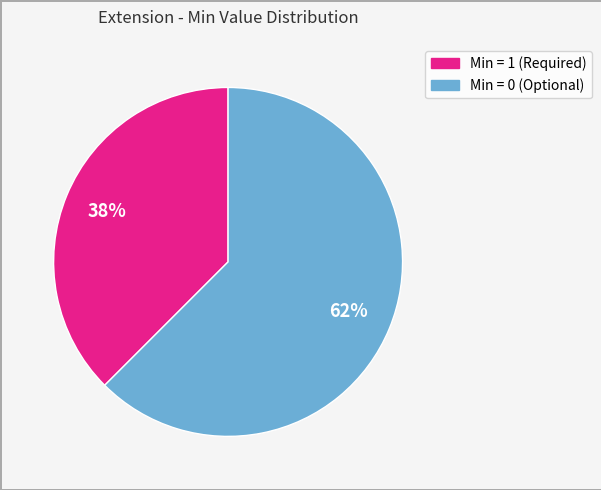

To the nearest percent, what is the average slice percentage?

50%